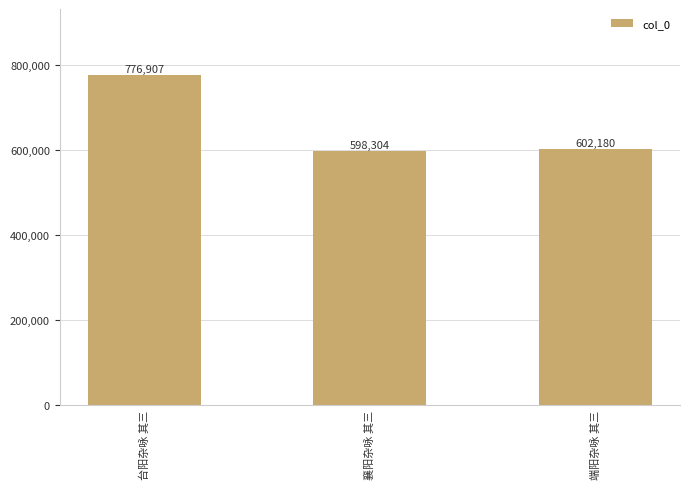

Rank the categories by value from highest to lowest.

台阳杂咏 其三, 端阳杂咏 其三, 襄阳杂咏 其三